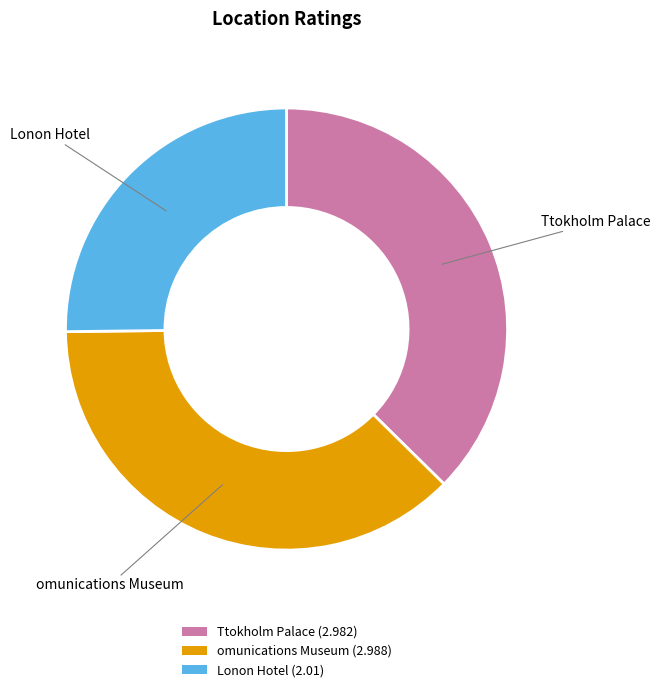

Does any single category account for the majority?

No